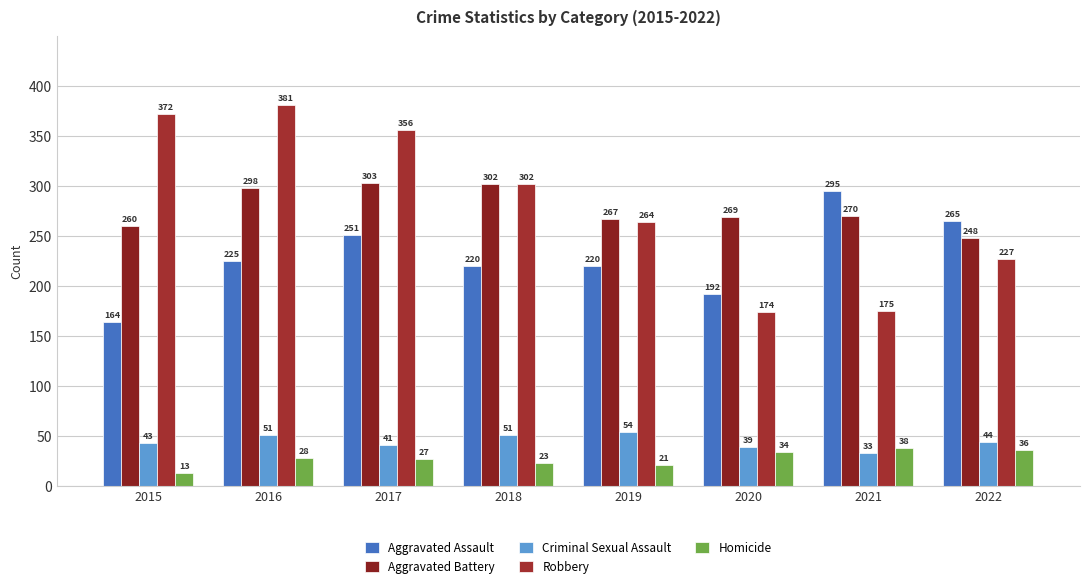

Reading left to right, extract all data points from this chart.

Aggravated Assault: 2015=164	2016=225	2017=251	2018=220	2019=220	2020=192	2021=295	2022=265
Aggravated Battery: 2015=260	2016=298	2017=303	2018=302	2019=267	2020=269	2021=270	2022=248
Criminal Sexual Assault: 2015=43	2016=51	2017=41	2018=51	2019=54	2020=39	2021=33	2022=44
Robbery: 2015=372	2016=381	2017=356	2018=302	2019=264	2020=174	2021=175	2022=227
Homicide: 2015=13	2016=28	2017=27	2018=23	2019=21	2020=34	2021=38	2022=36